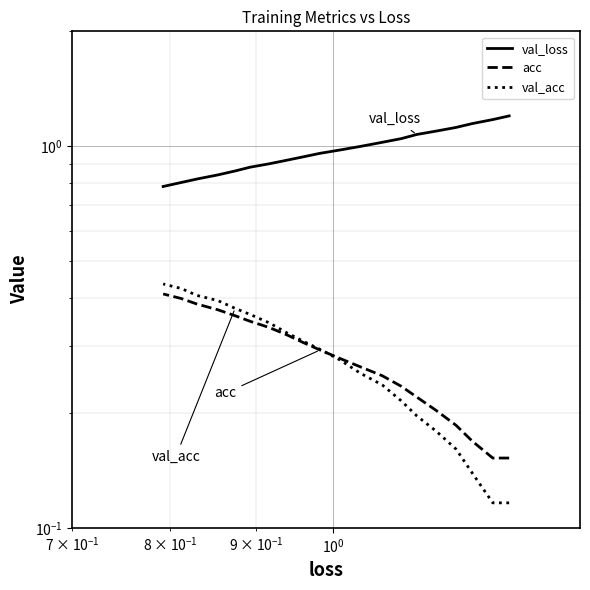

How many val_acc values are between 0 and 1?

20